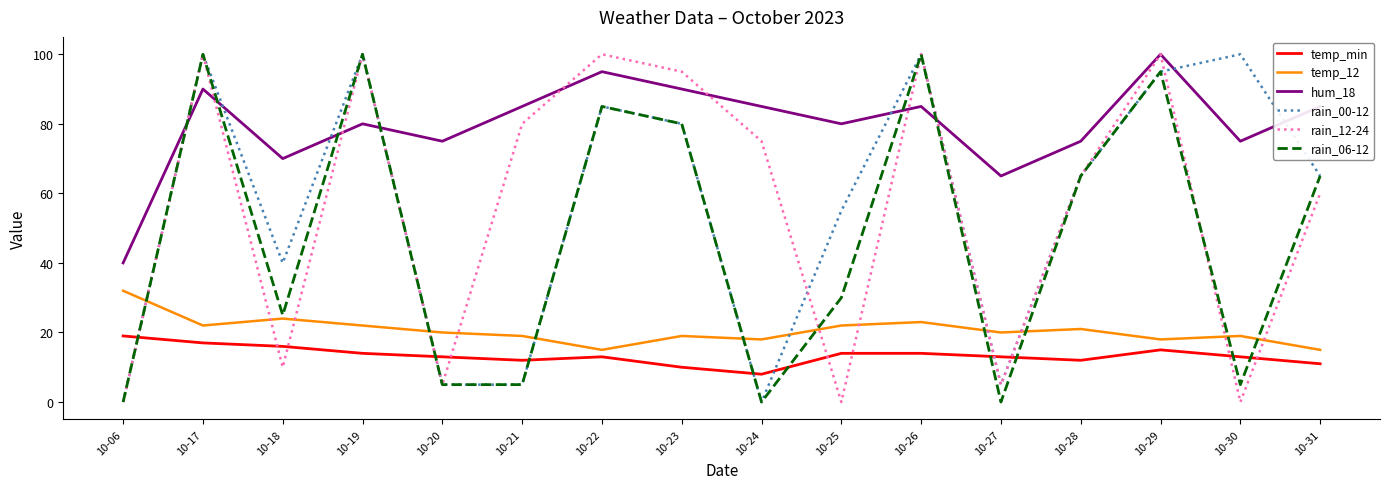

What value does the rain_06-12 series have at 10-31?

65